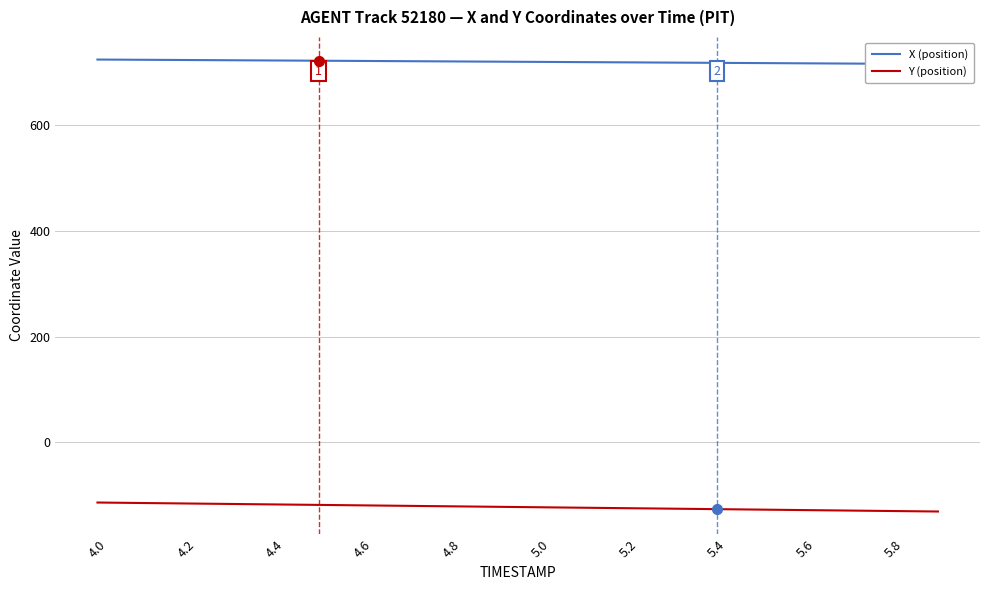

What are all the series names shown in the legend?

X (position), Y (position)